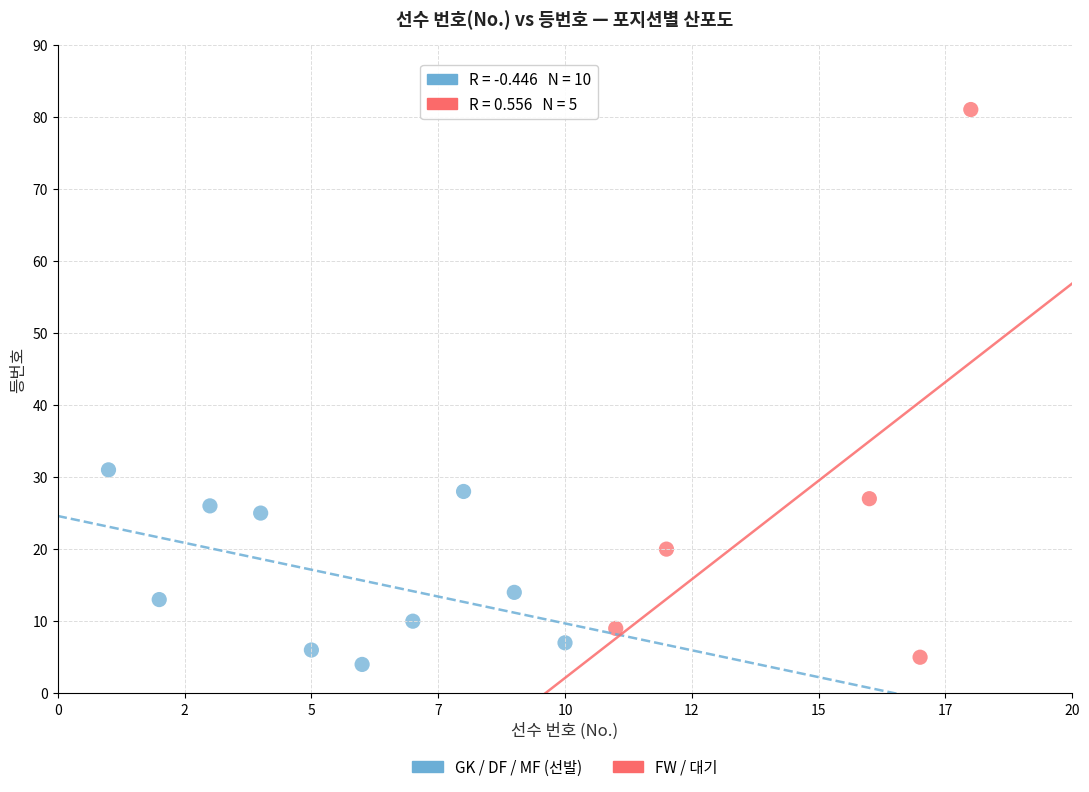

What are all the series names shown in the legend?

GK / DF / MF (선발), FW / 대기